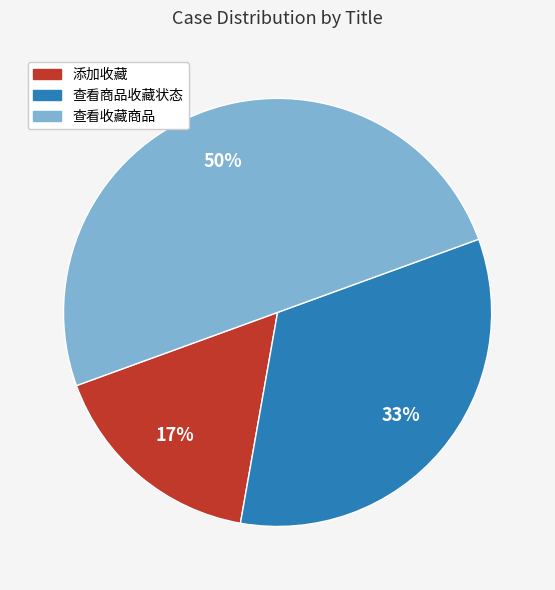

Which has a higher value, 查看收藏商品 or 添加收藏?

查看收藏商品